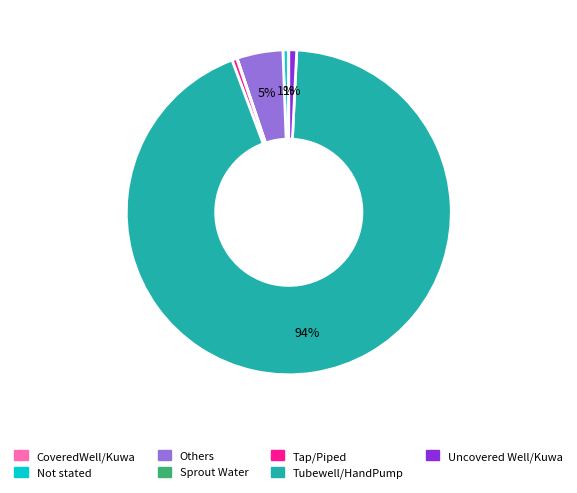

Is the sum of Uncovered Well/Kuwa and Tubewell/HandPump greater than half?

Yes